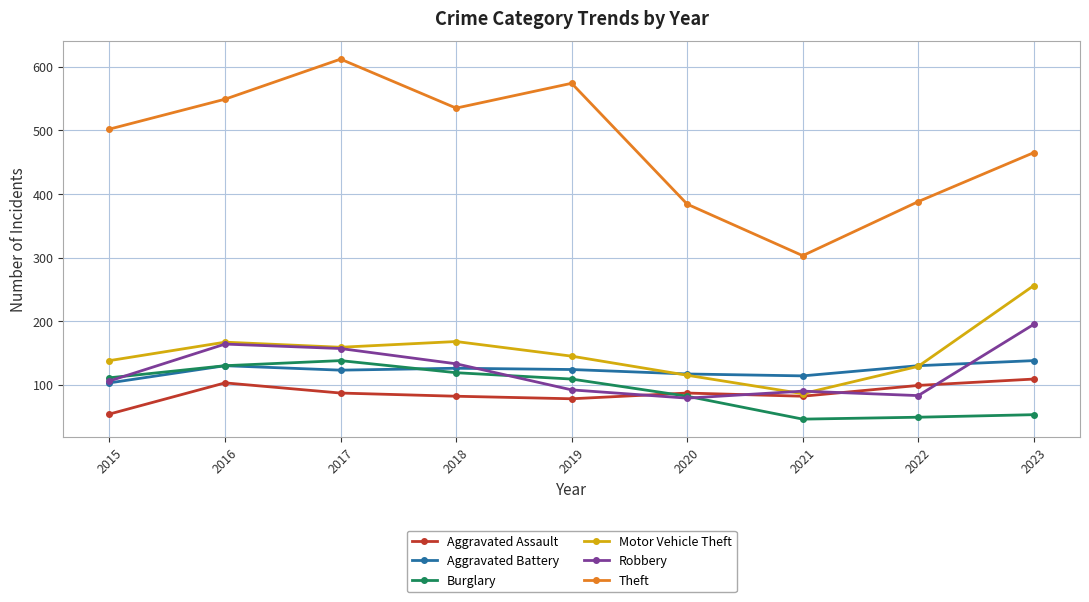

Where is the first local minimum for Theft?

2018